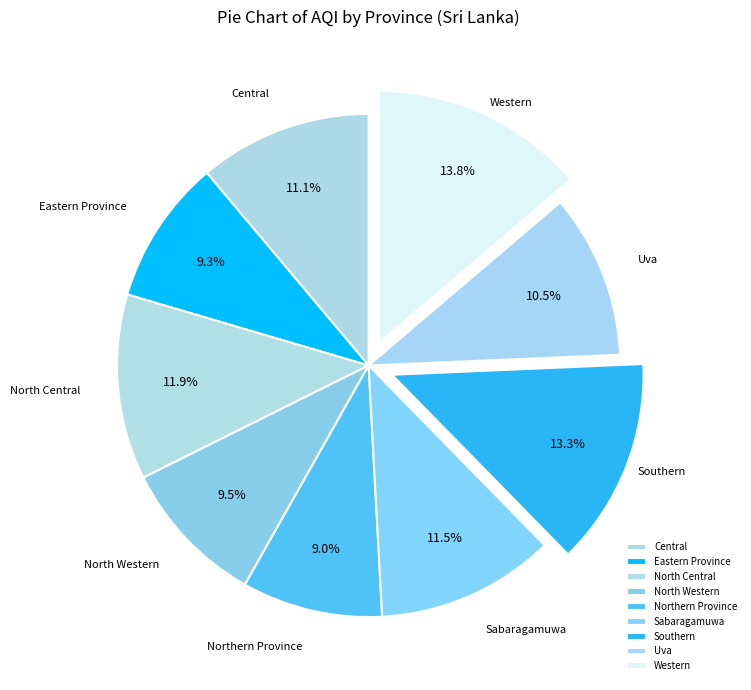

True or false: Central accounts for 11% of the total.

True